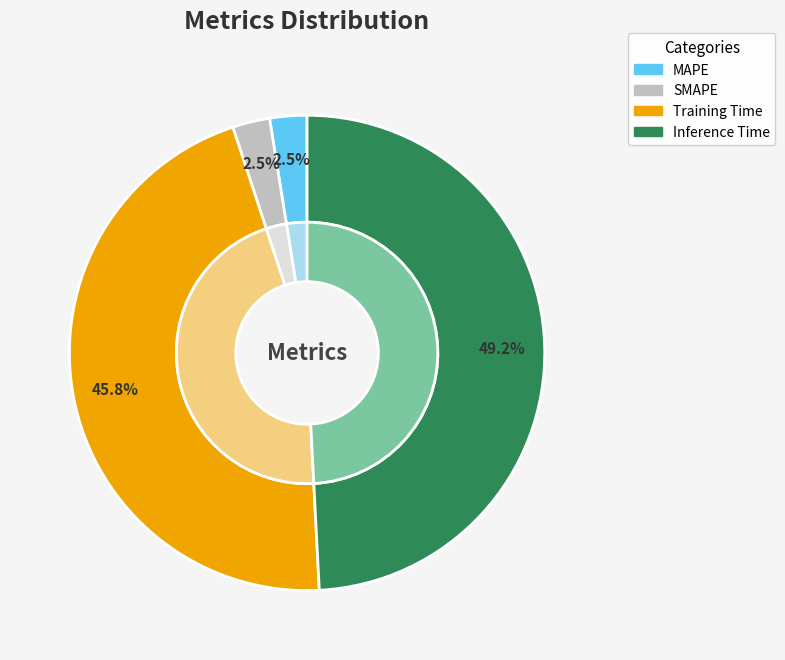

What is the largest slice in the pie chart?

Inference Time